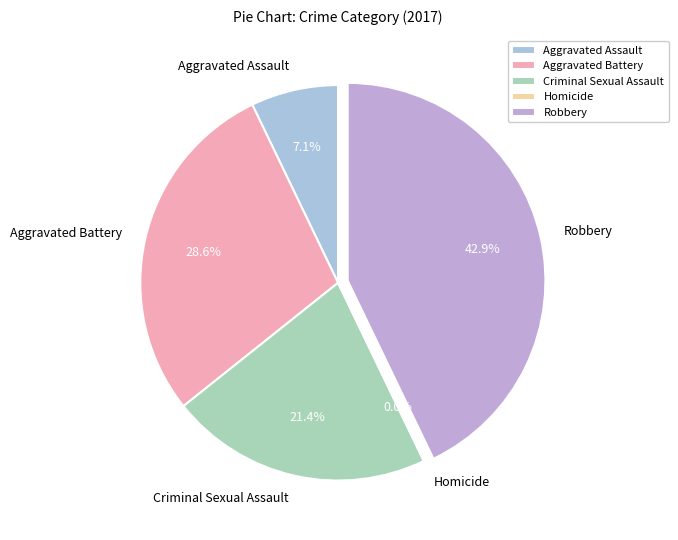

The Aggravated Battery slice represents 29% of the pie. True or false?

True